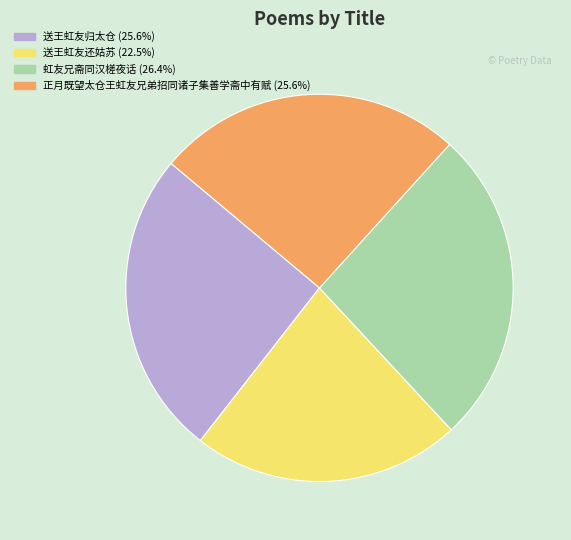

What is the largest slice in the pie chart?

虹友兄斋同汉槎夜话